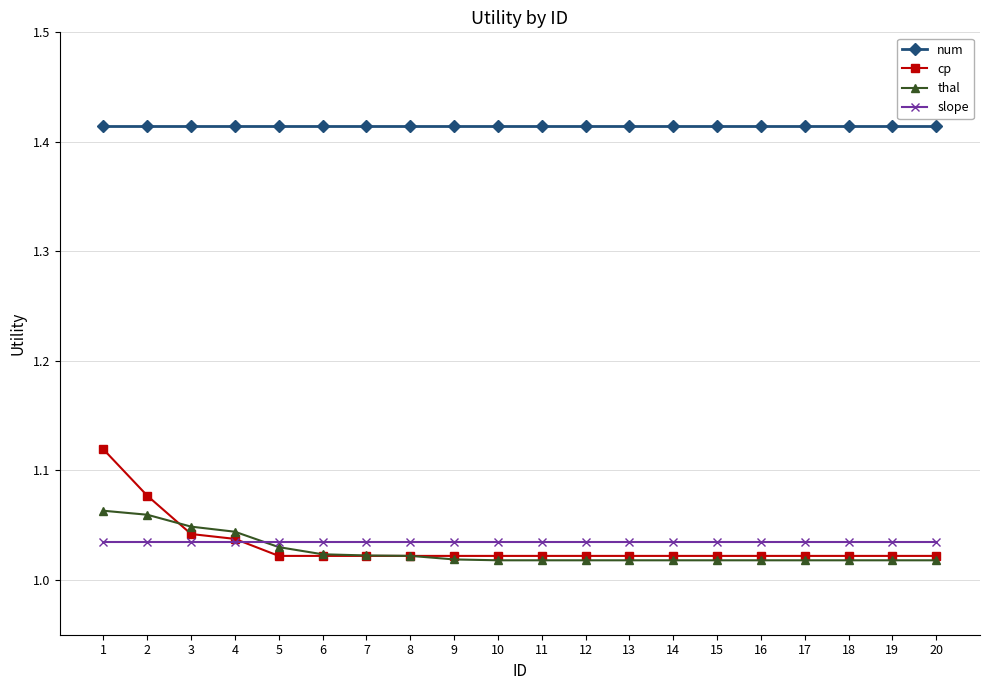

What is the total value across all series at 8?

4.5